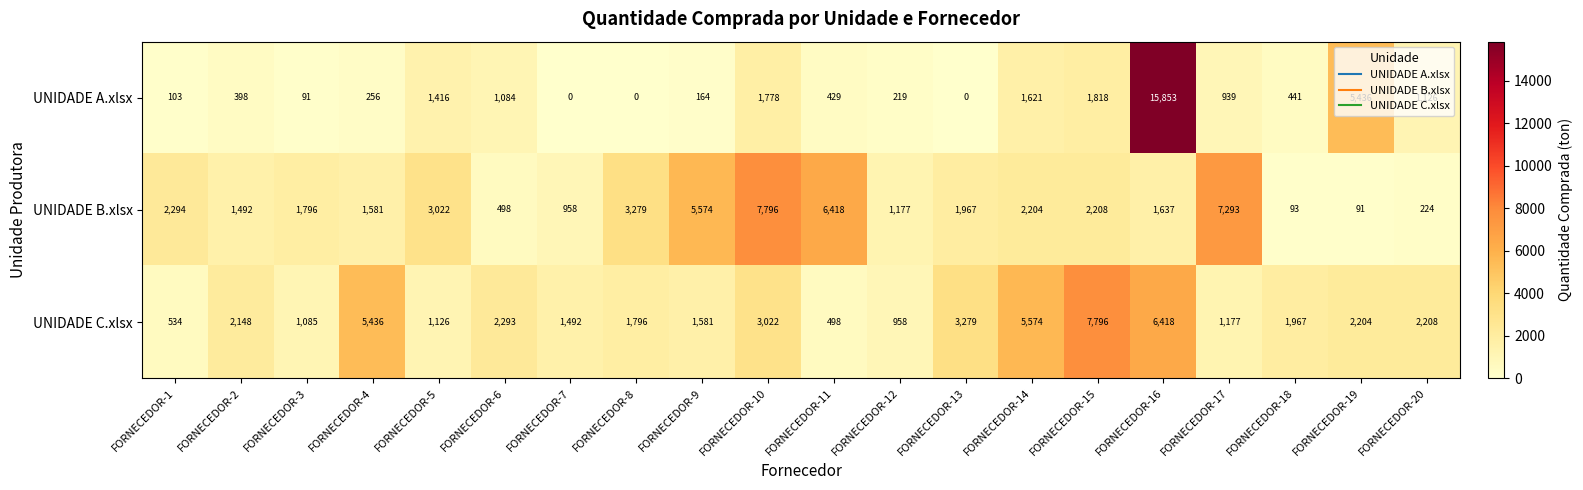

Where is UNIDADE A.xlsx nearest to the value 7926?

FORNECEDOR-19